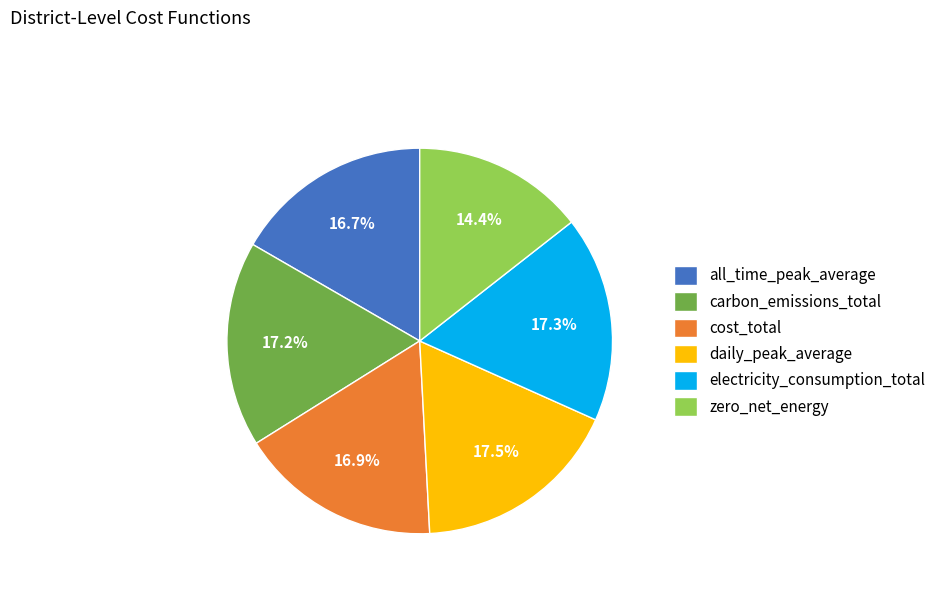

Is it true that carbon_emissions_total is 17% of the pie?

True